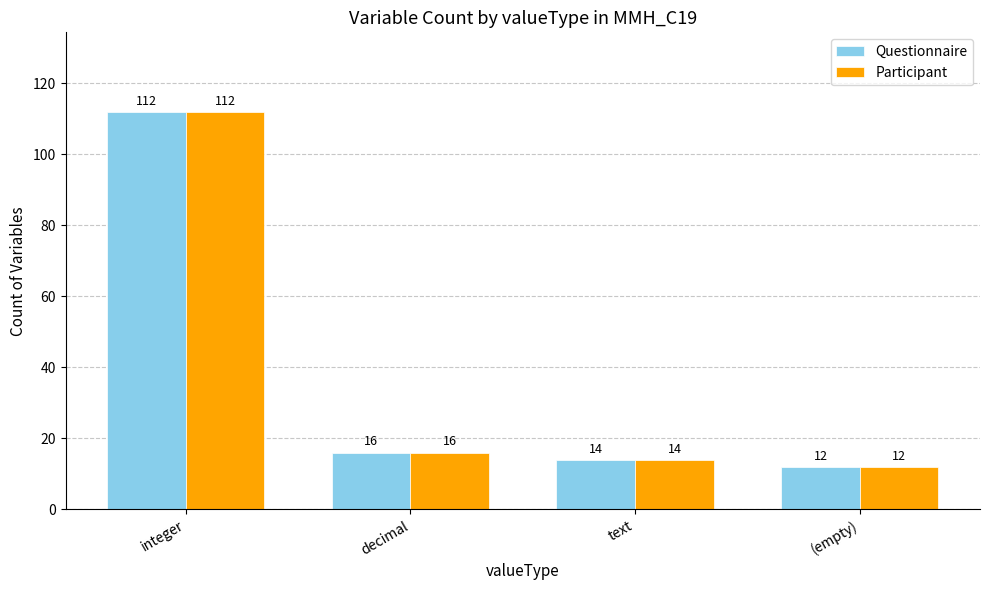

What is the difference between the second highest and second lowest values in the Questionnaire series?

2